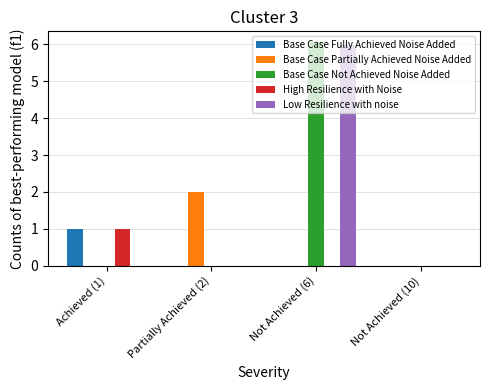

How many series are shown in this chart?

5